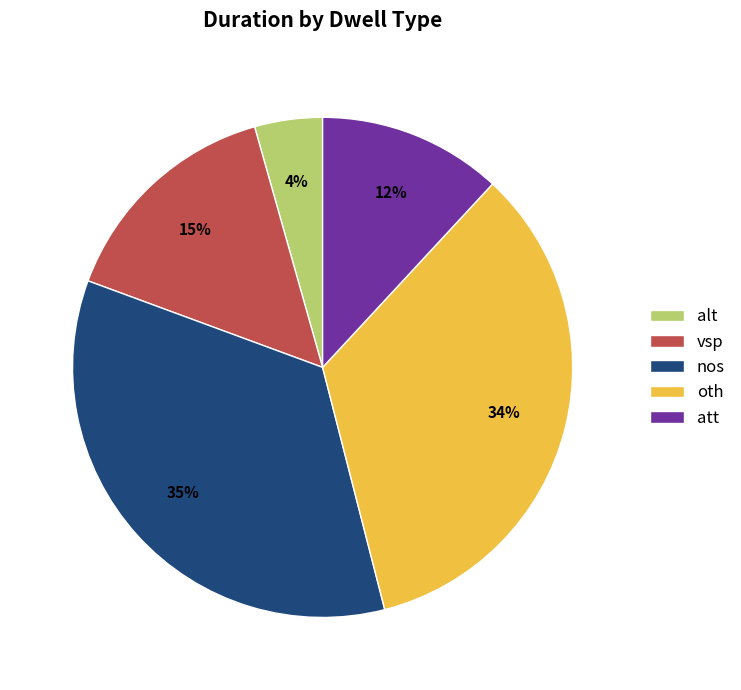

Count the number of slices in the pie.

5